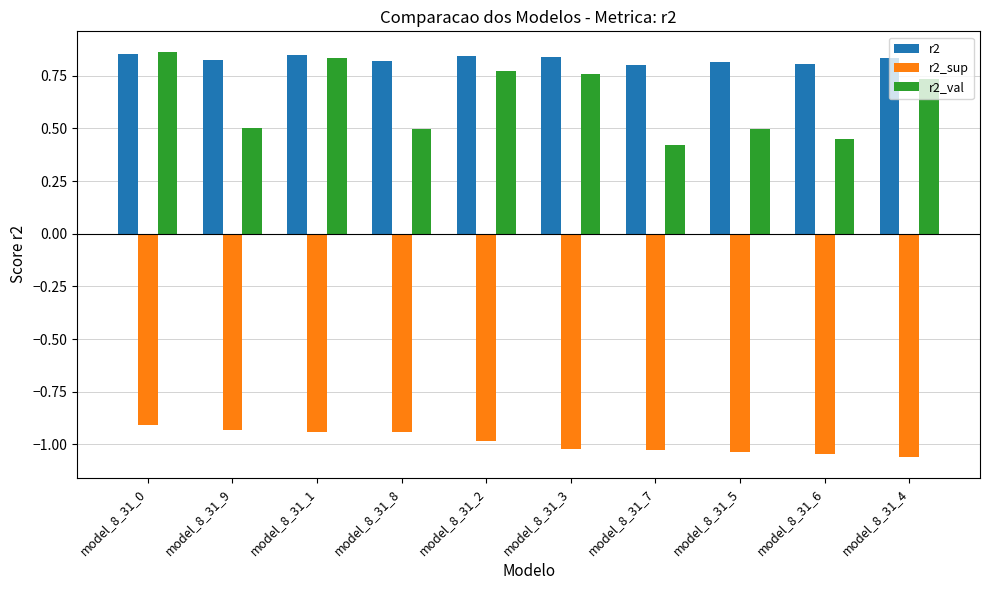

What is the difference between the highest and lowest values at model_8_31_4?

1.9